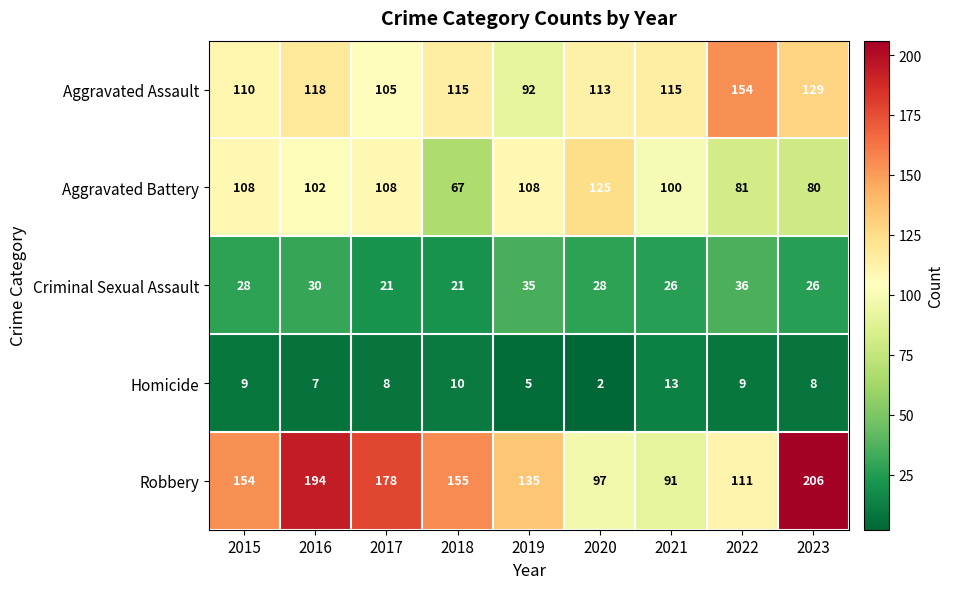

Is it true that Homicide equals 9 at 2015?

True